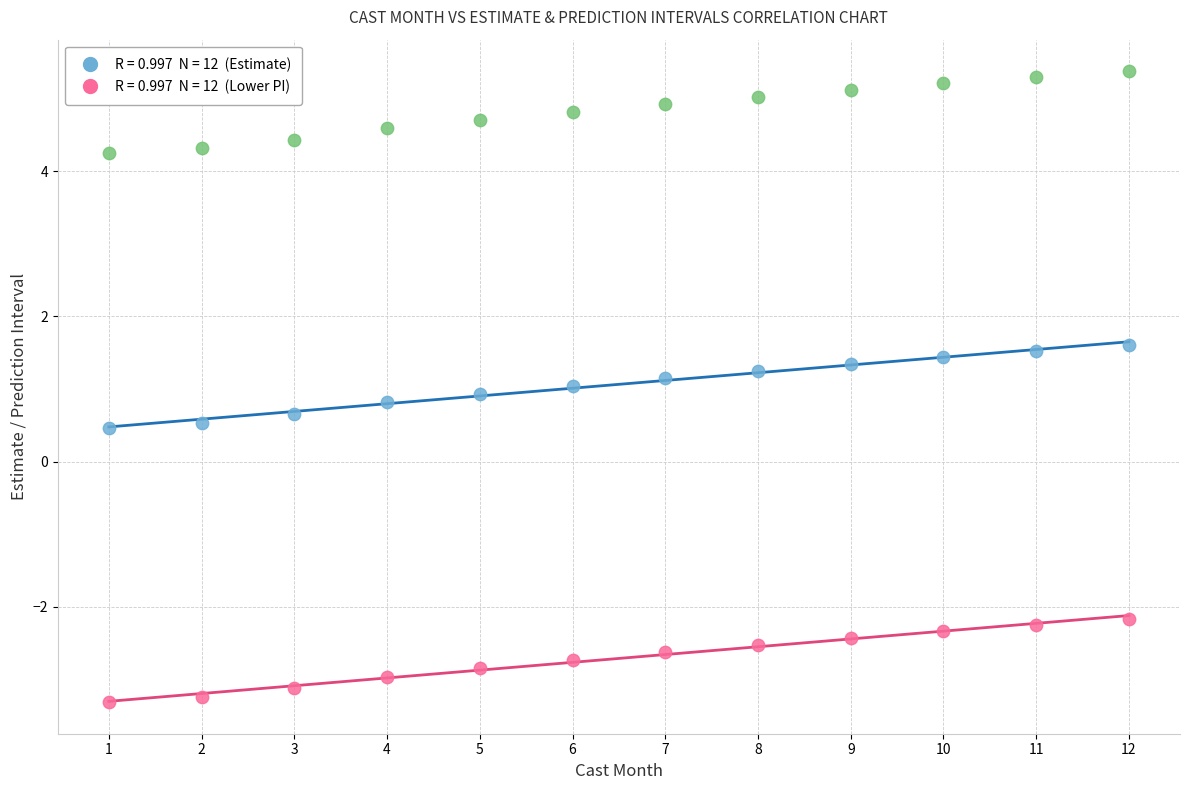

Across all data points, what is the range of Y values (max minus min)?

8.7